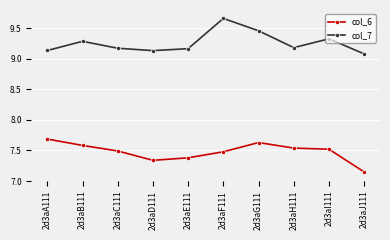

Where is the first local minimum for col_7?

2d3aD111